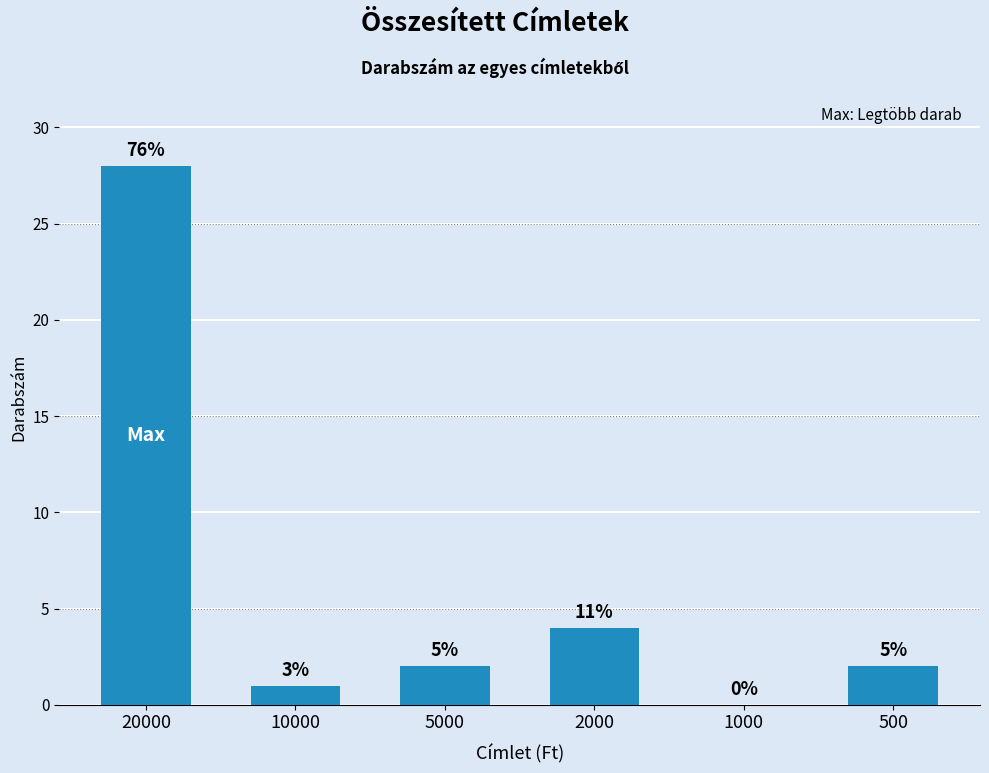

Reading left to right, what are all the values shown in this chart?

28	1	2	4	0	2